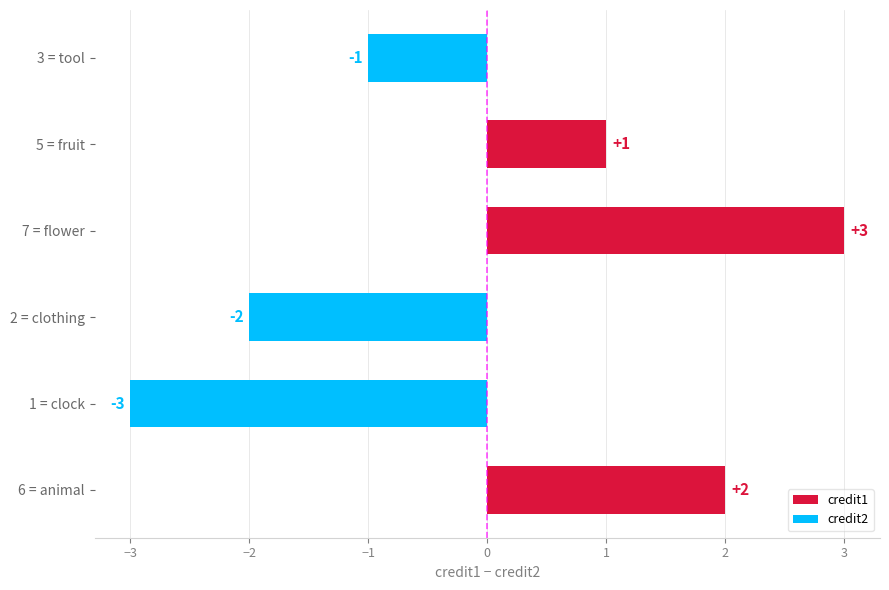

Does the chart contain any negative values?

Yes